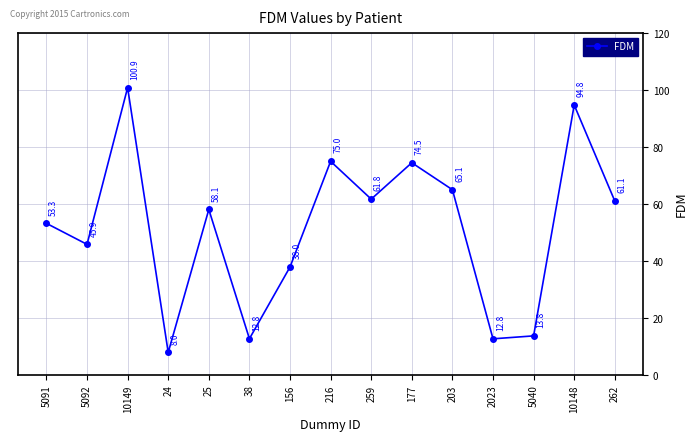

What position from the right is 24?

12